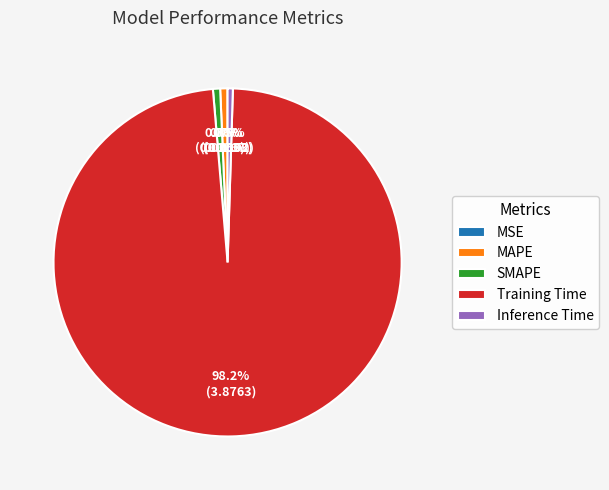

Which has a higher value, Training Time or MAPE?

Training Time